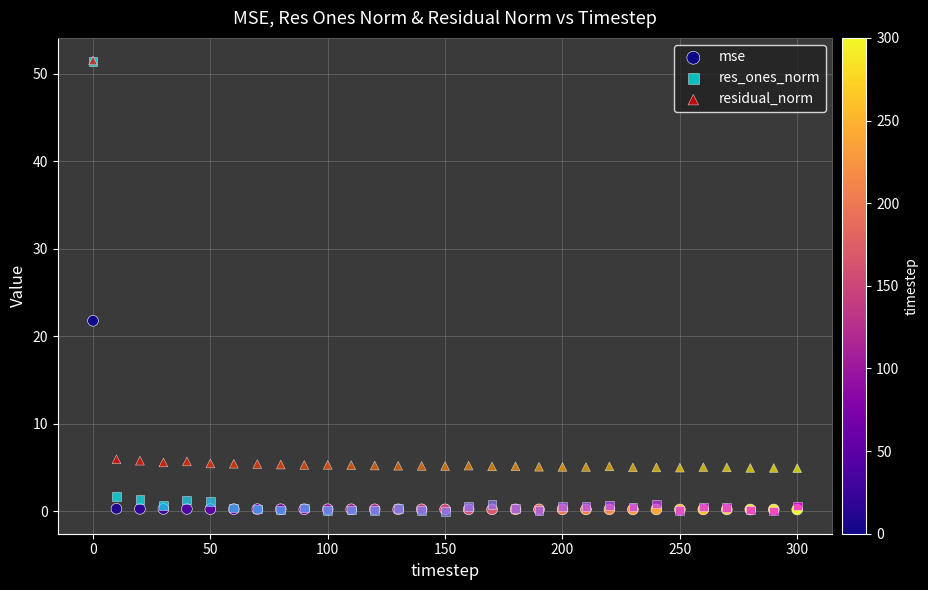

In the res_ones_norm series, what Y value is closest to 25?

1.6